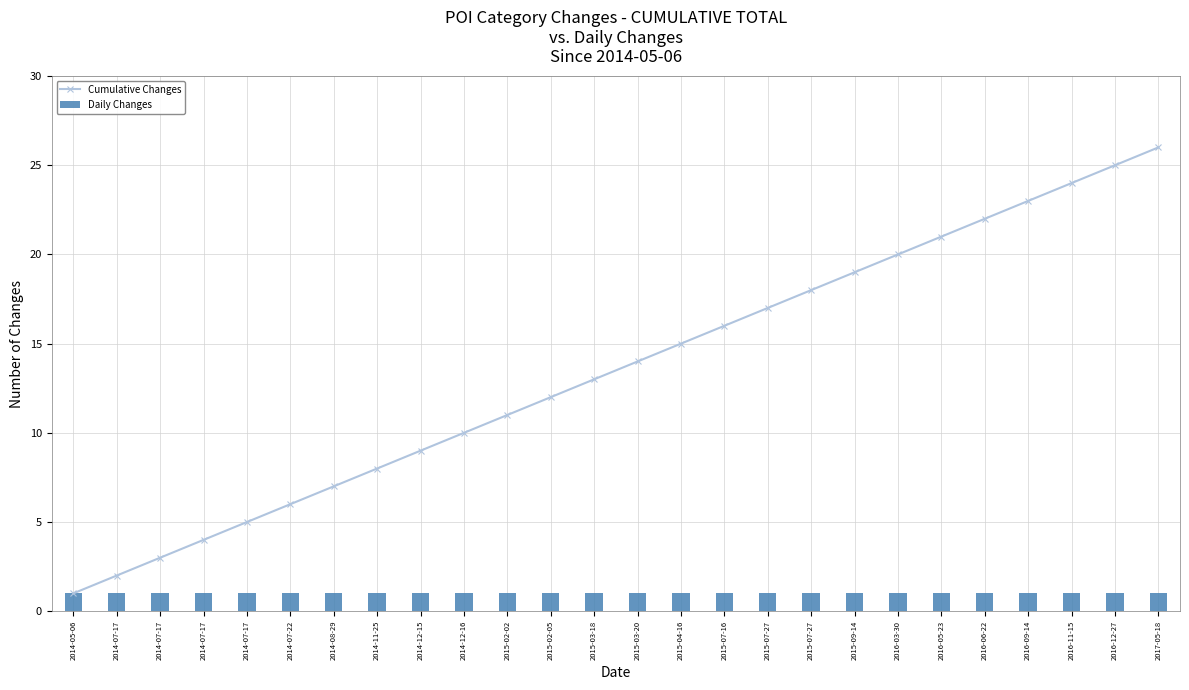

At which label is Cumulative Changes closest to 13?

2015-03-18